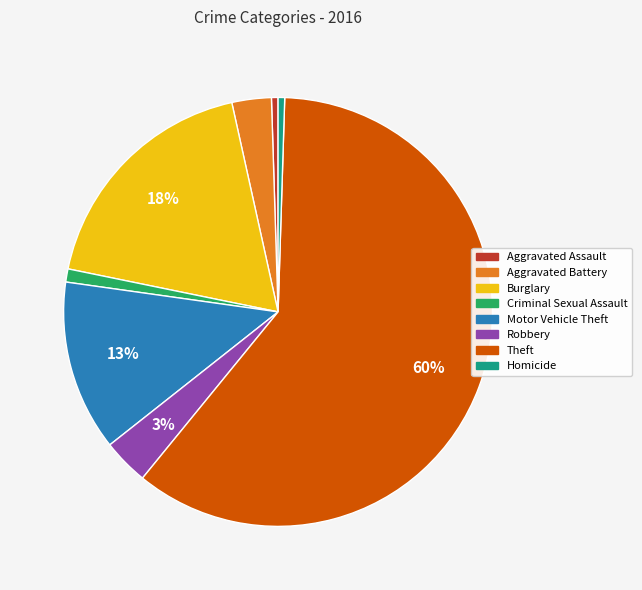

Between Robbery and Criminal Sexual Assault, which is larger?

Robbery